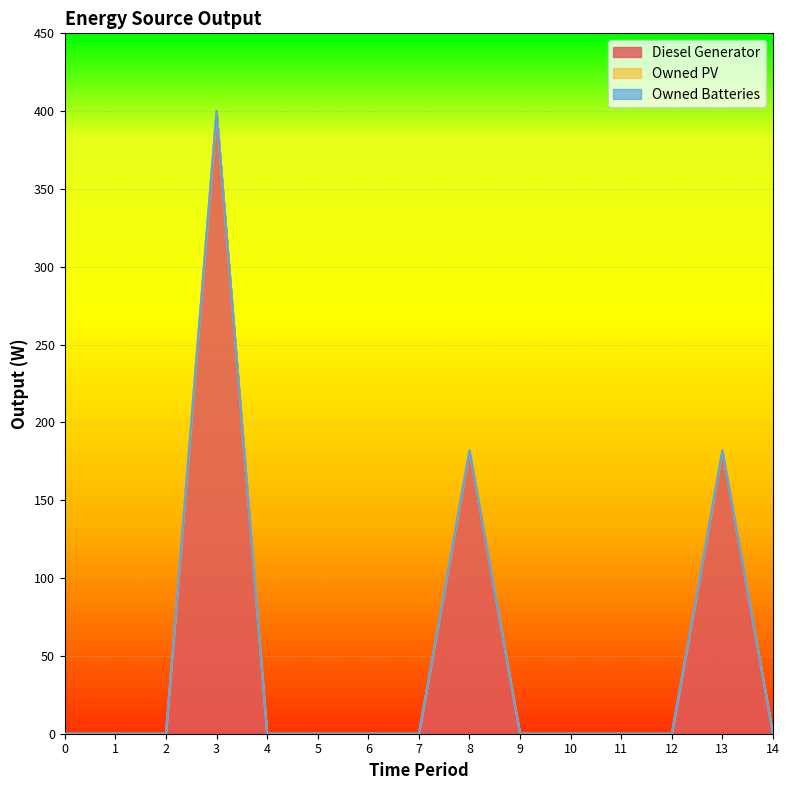

What is the difference between the second highest and minimum values in the Diesel Generator series?

182